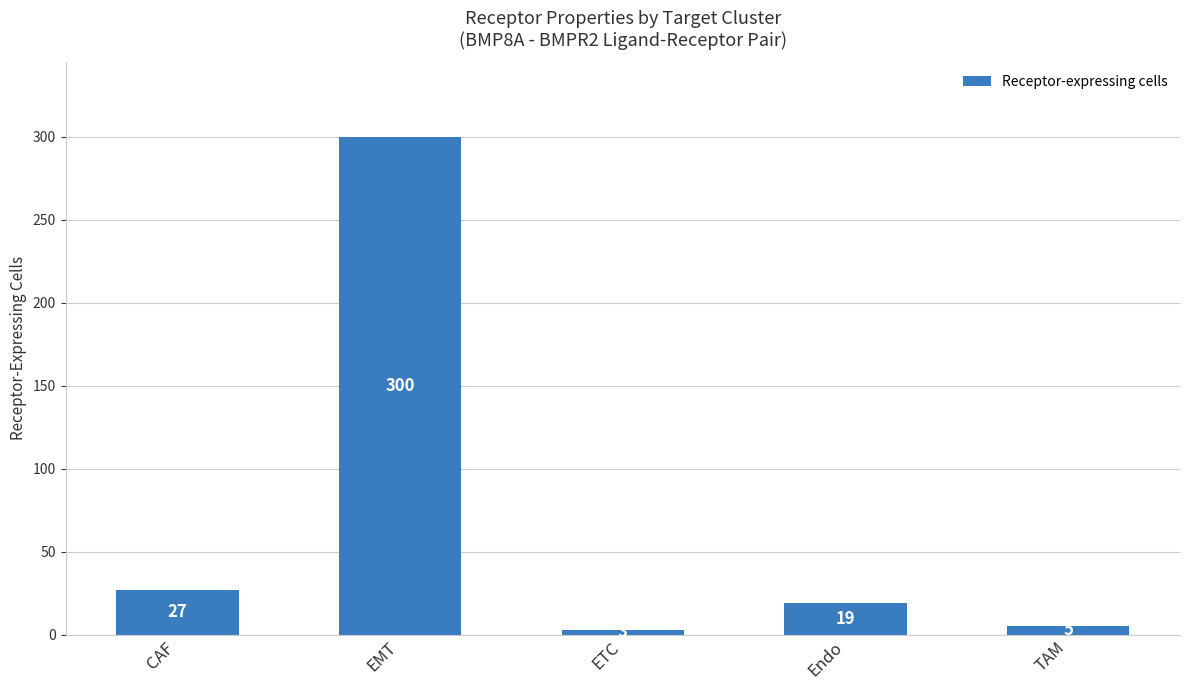

Reading left to right, transcribe all the data shown in this chart.

27	300	3	19	5